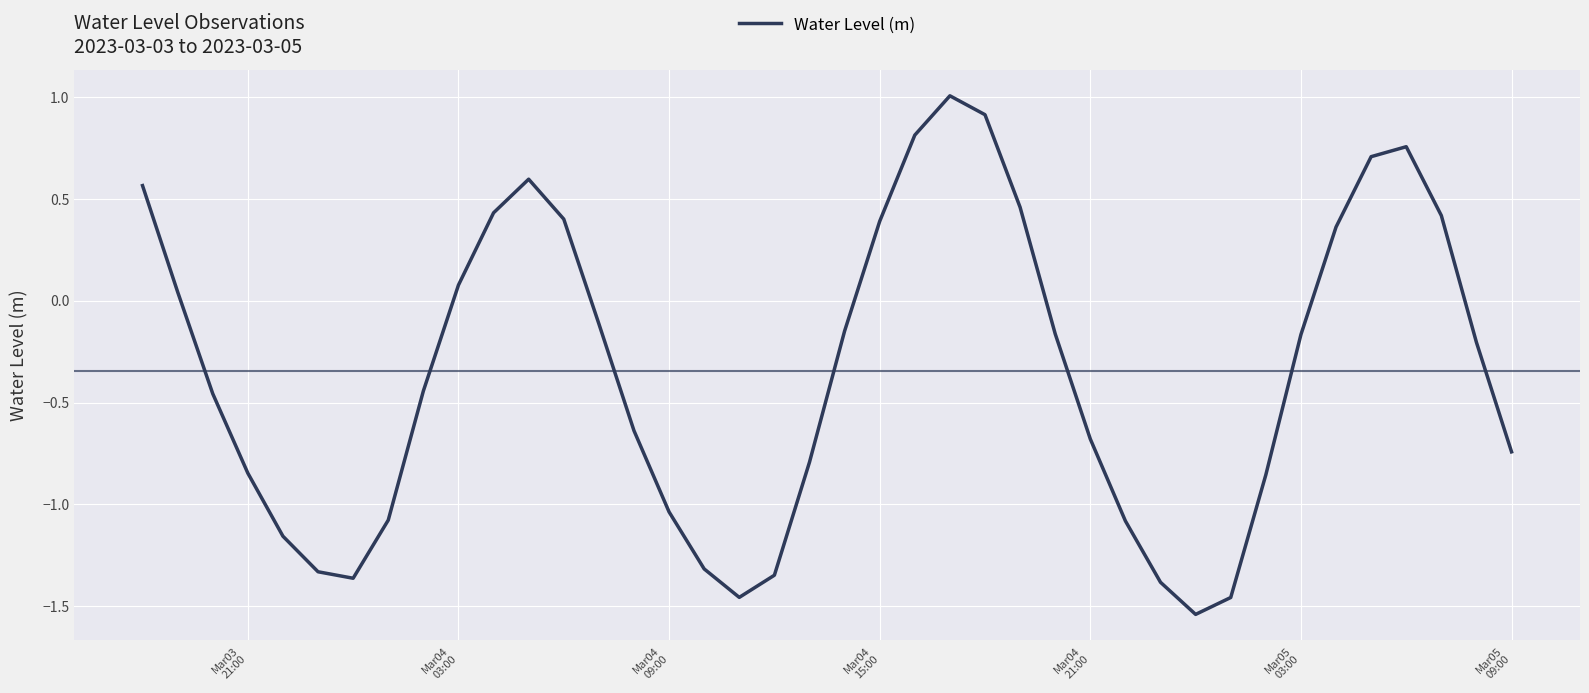

What is the maximum value shown in the chart?

1.0